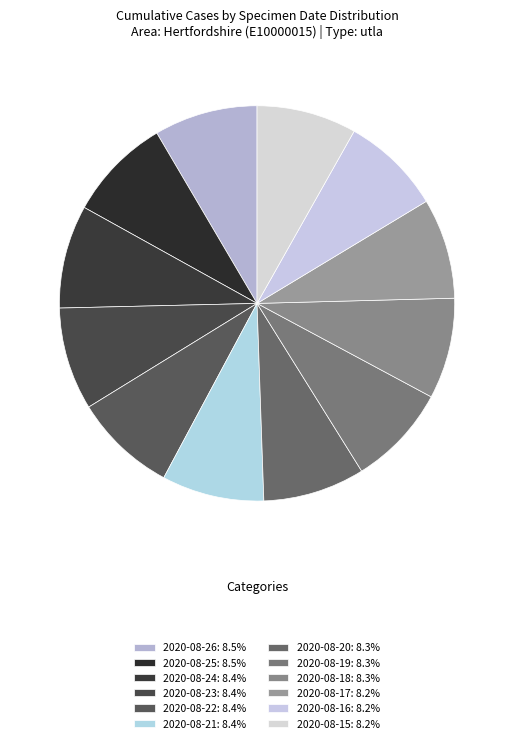

Combined, what portion of the pie is 2020-08-21 and 2020-08-23?

16.8%